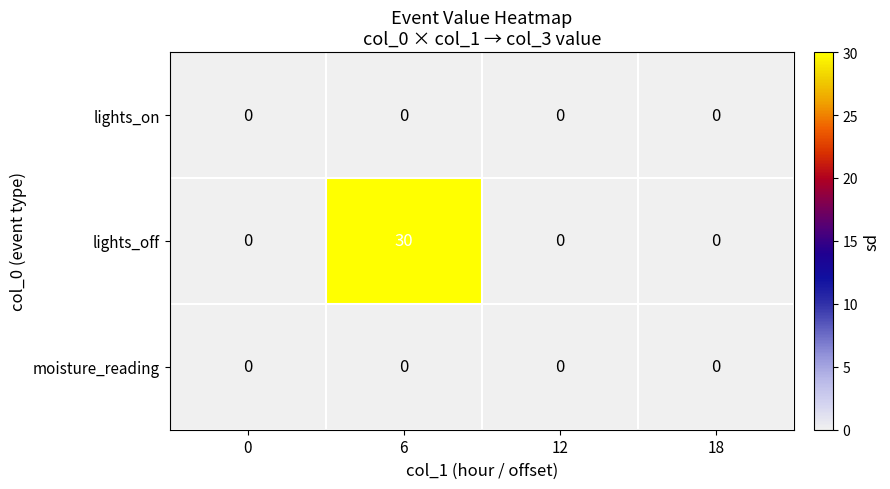

At how many categories does at least one series exceed 1?

1